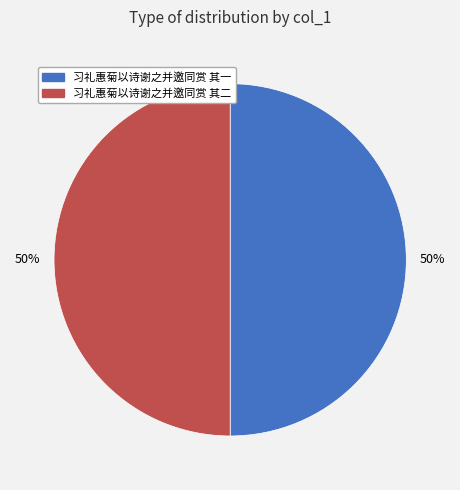

Is the sum of 习礼惠菊以诗谢之并邀同赏 其一 and 习礼惠菊以诗谢之并邀同赏 其二 greater than half?

Yes